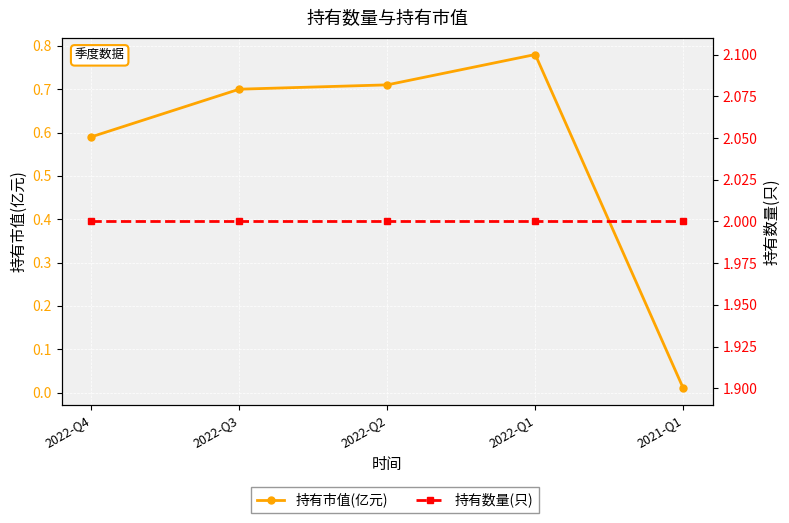

What is the total value across all series at 2022-Q3?

2.7